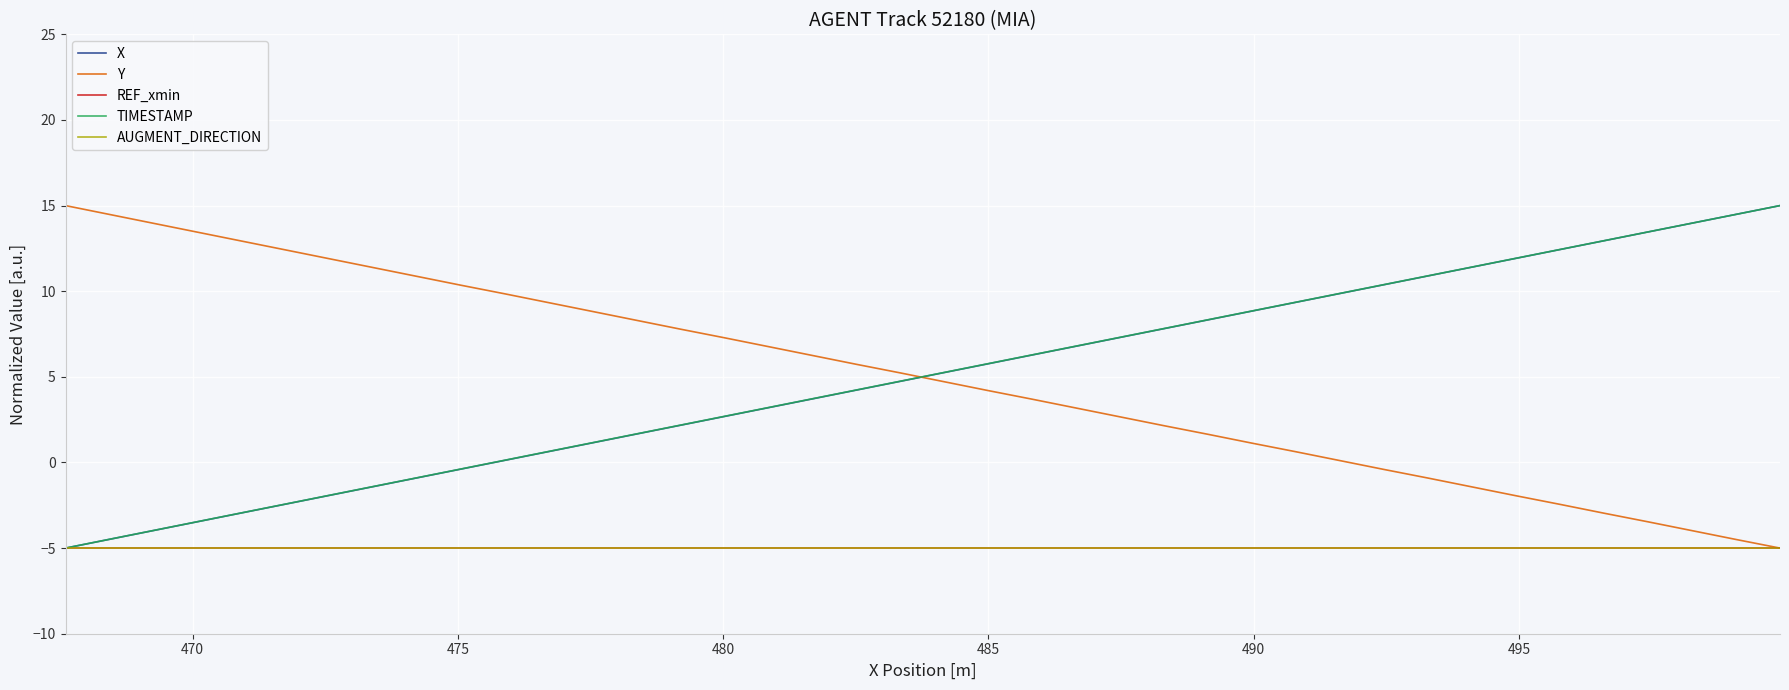

Does the chart display data point markers on the line(s)?

No